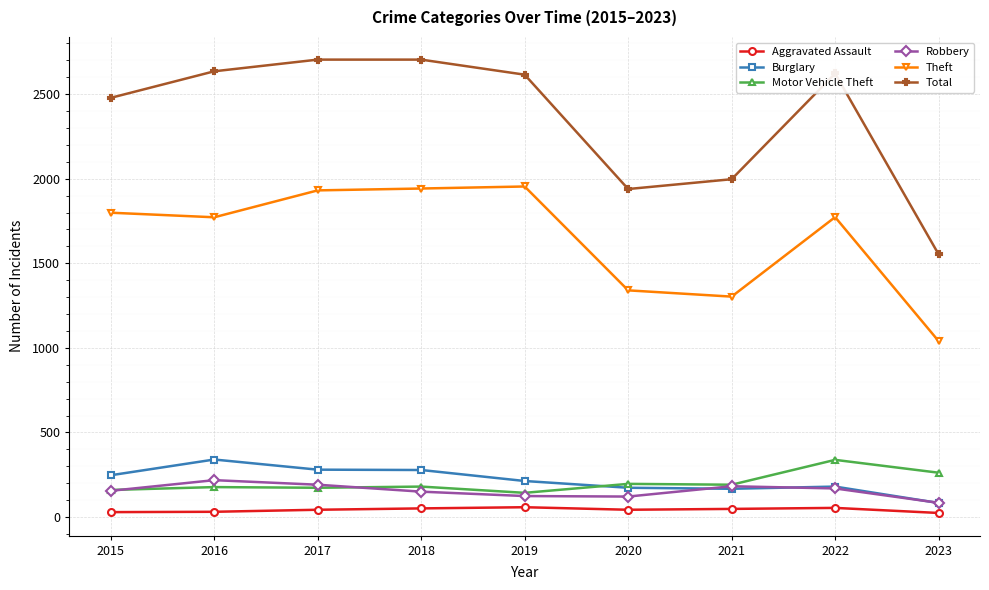

Is the value of Robbery at 2020 greater than the value of Motor Vehicle Theft at 2018?

No